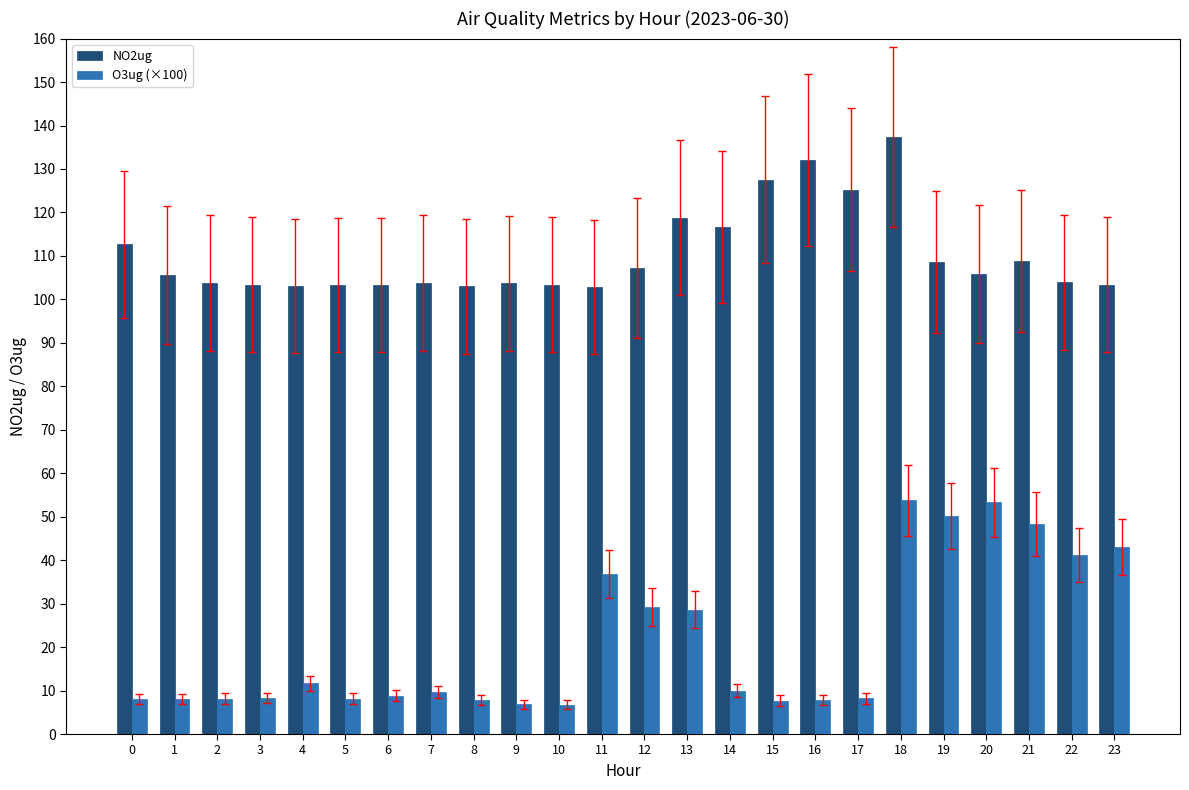

How many bars are there in each group?

2